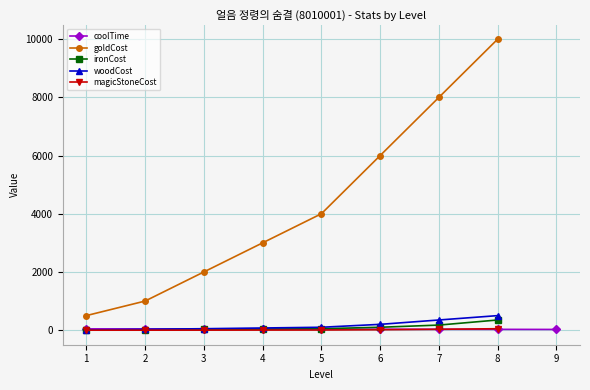

How many lines are shown in the chart?

5